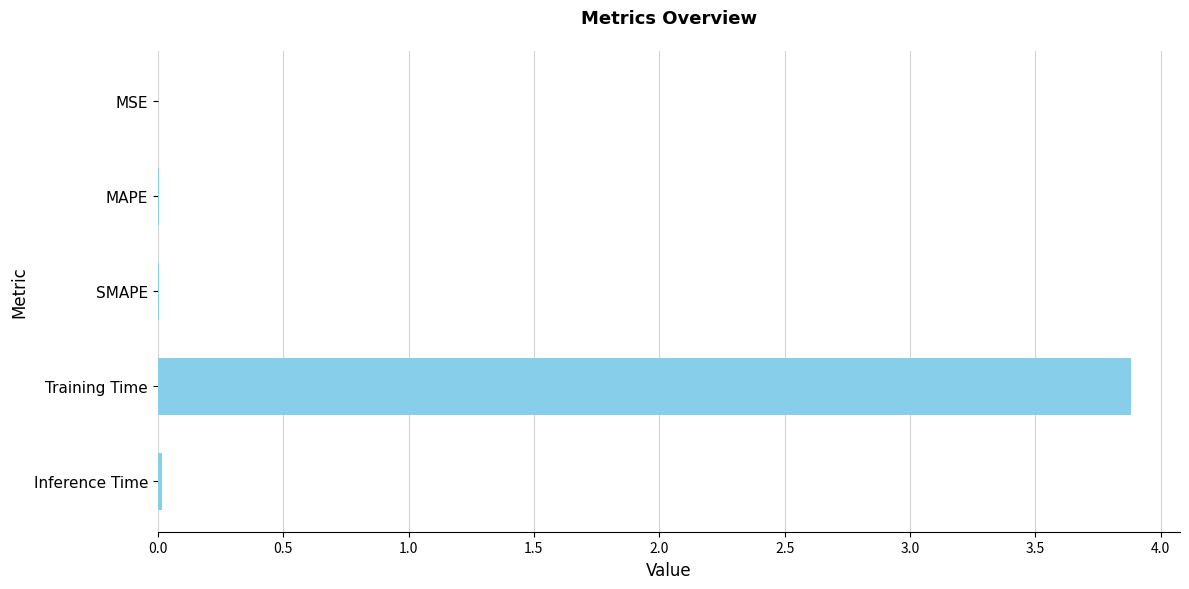

What is the maximum value shown in the chart?

3.9